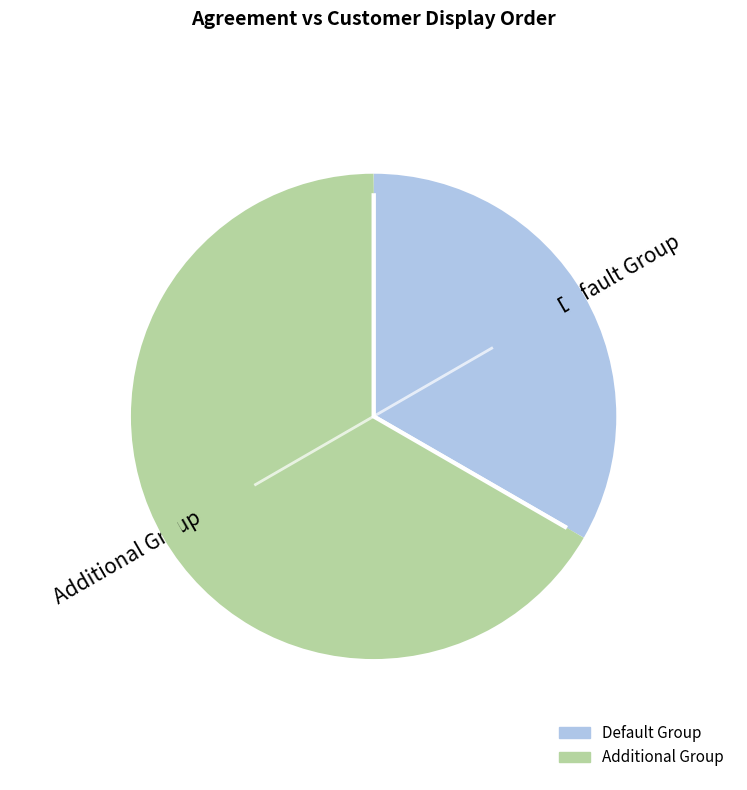

How many segments does this pie chart have?

2